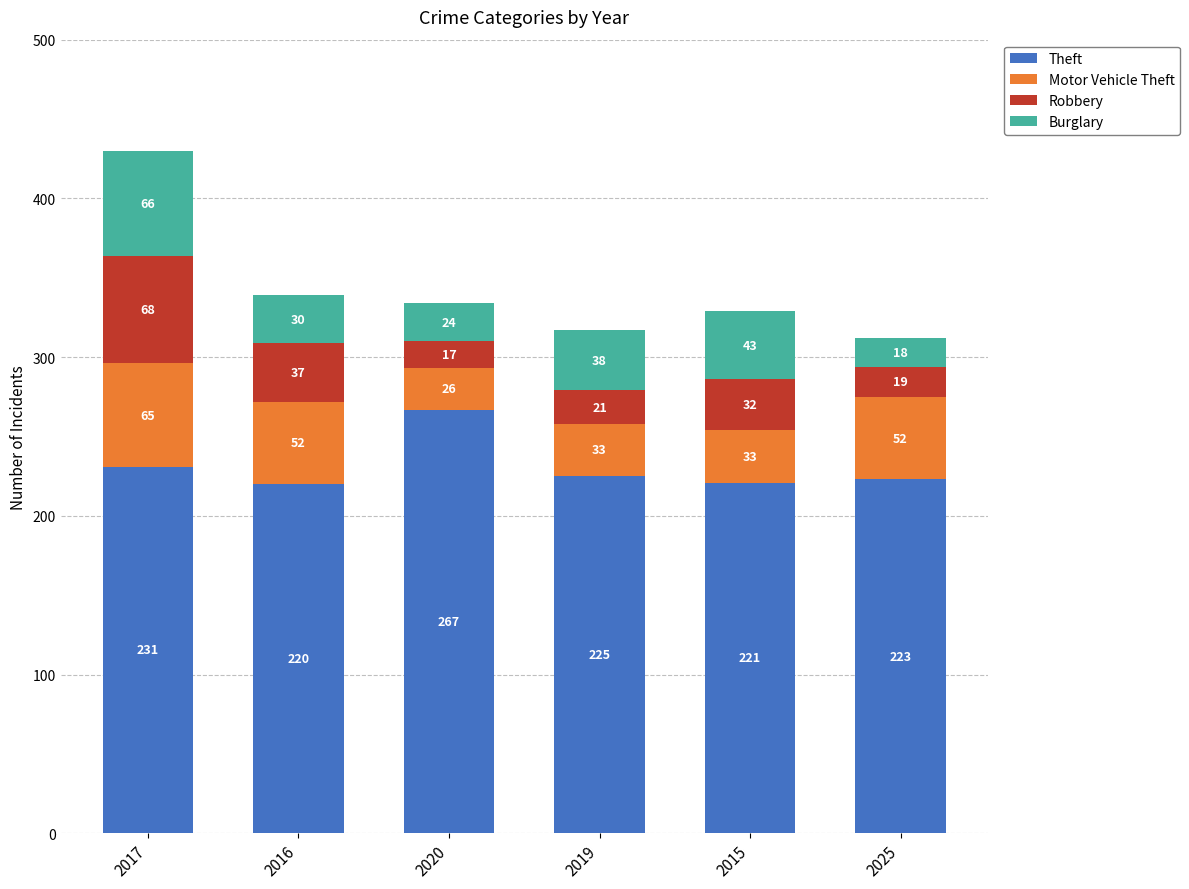

At which category is the sum across all series the highest?

2017